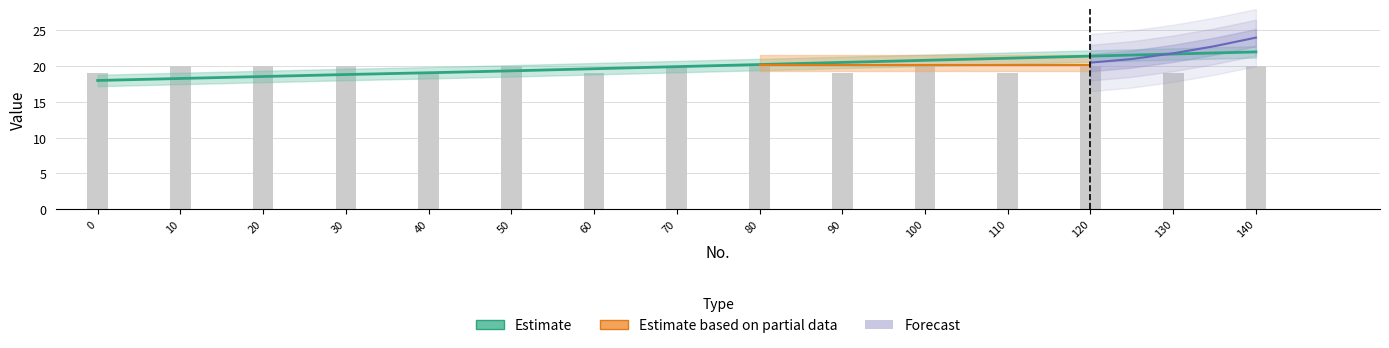

True or false: the data shows 20 at 120.

True